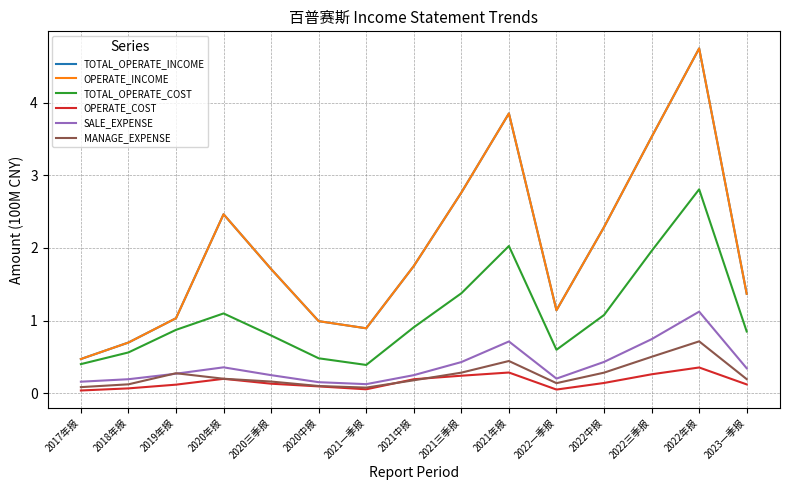

What is the label of the 6th point from the right?

2021年报